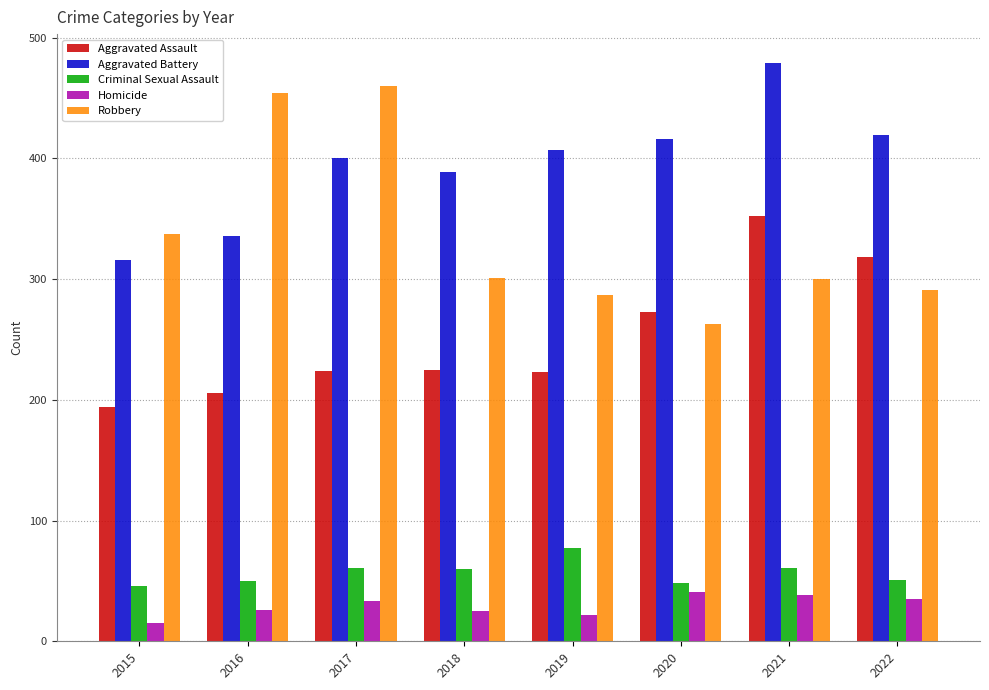

Which series has the widest spread of values?

Robbery